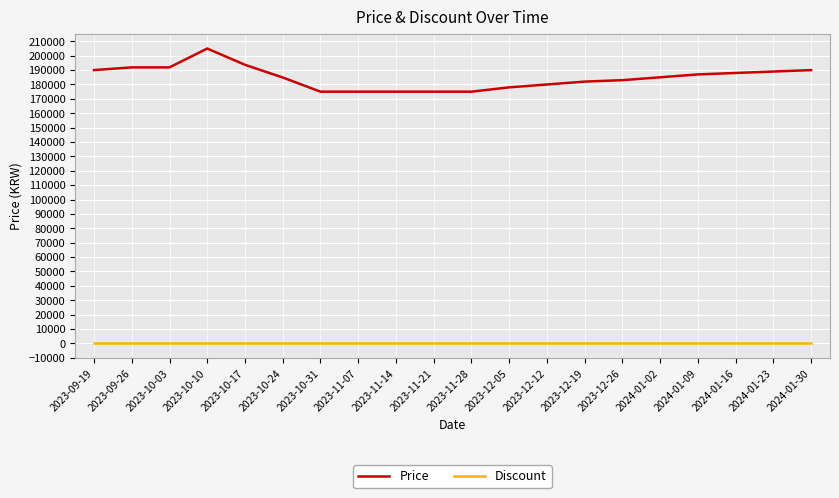

Is it true that Discount equals 0 at 2024-01-16?

True